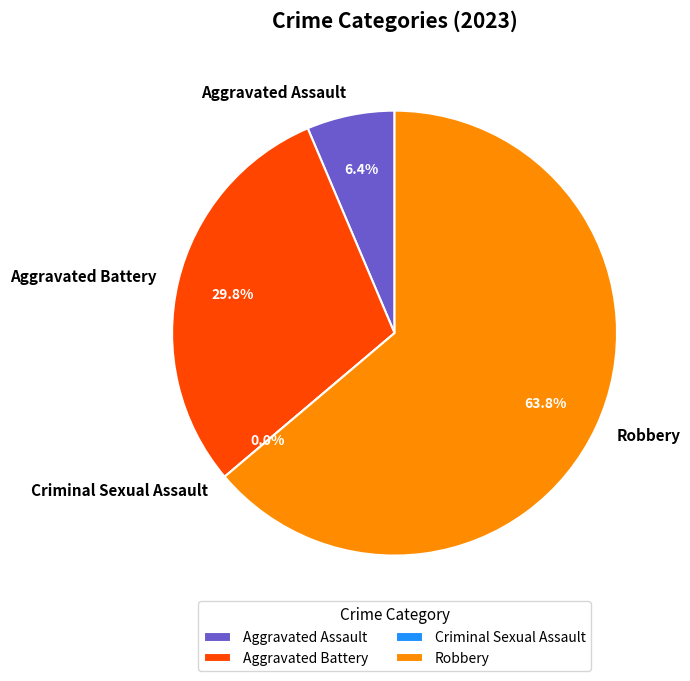

To the nearest percent, what is the average slice percentage?

25%